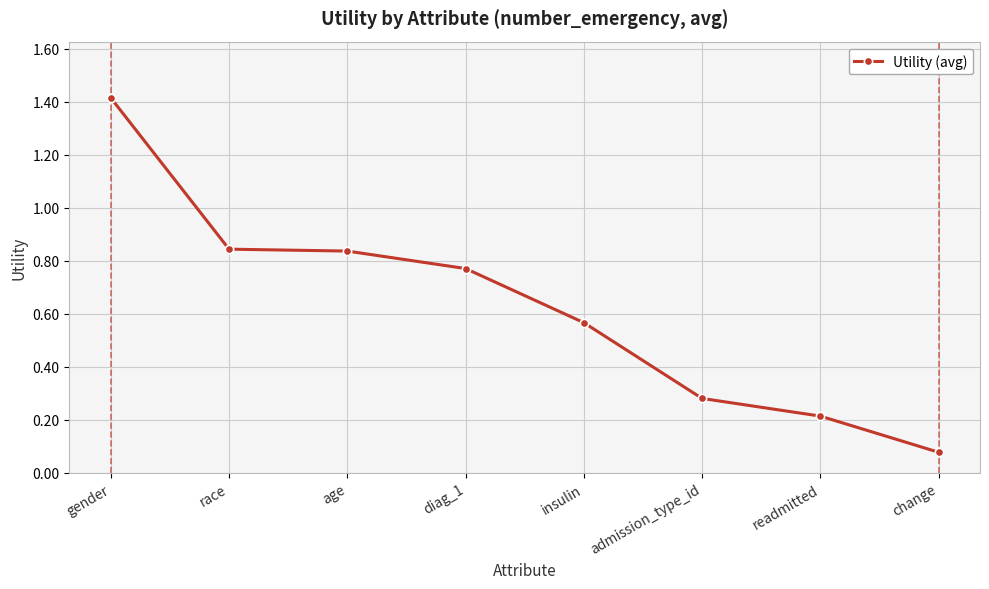

Which label corresponds to the smallest value in the chart?

change